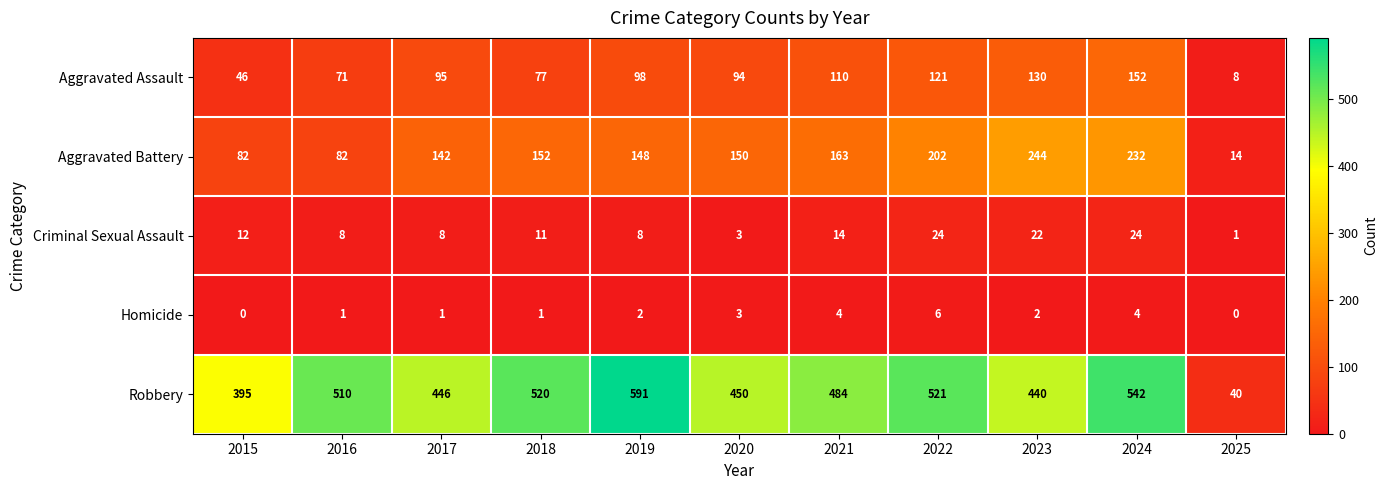

Count the number of data series in this chart.

5